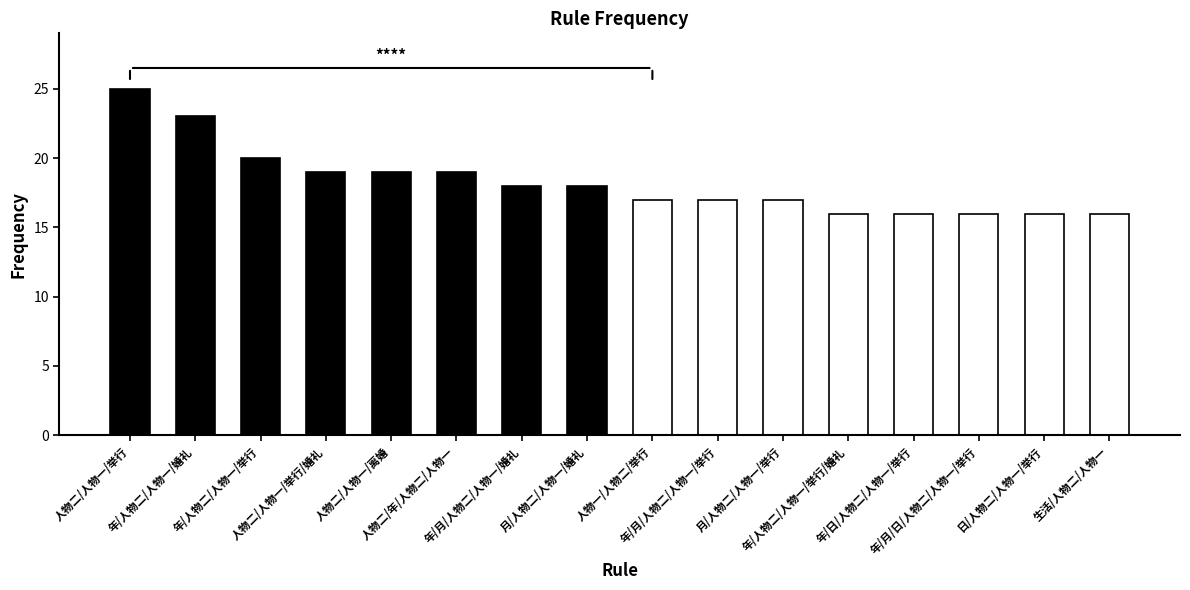

How many data points does each series have?

16